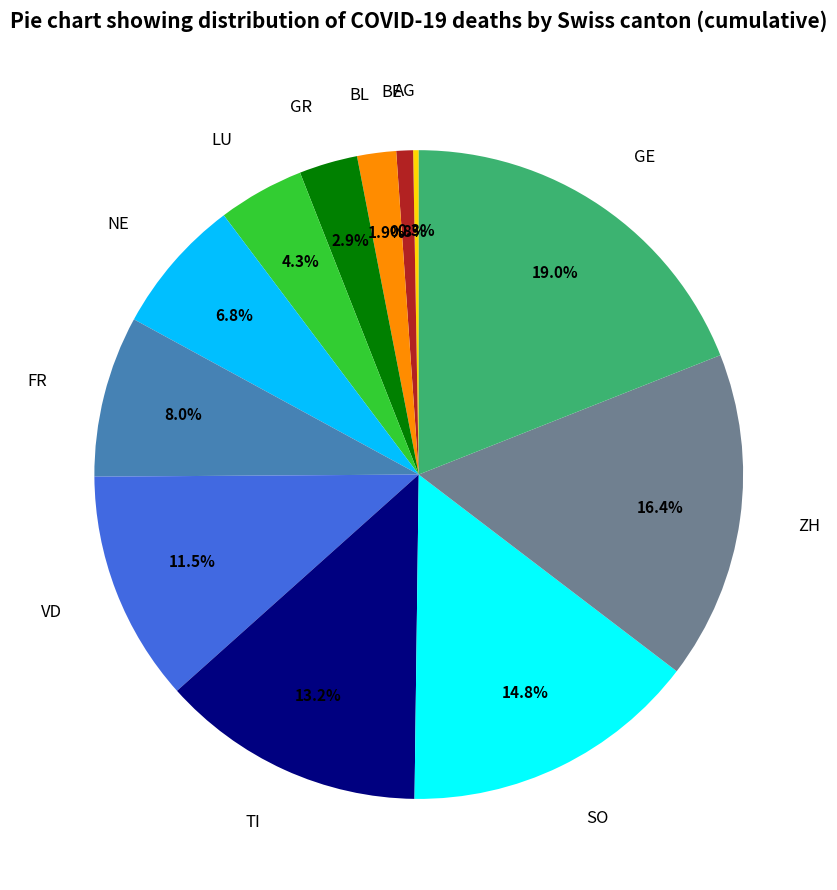

To the nearest percent, what portion does BE represent?

1%